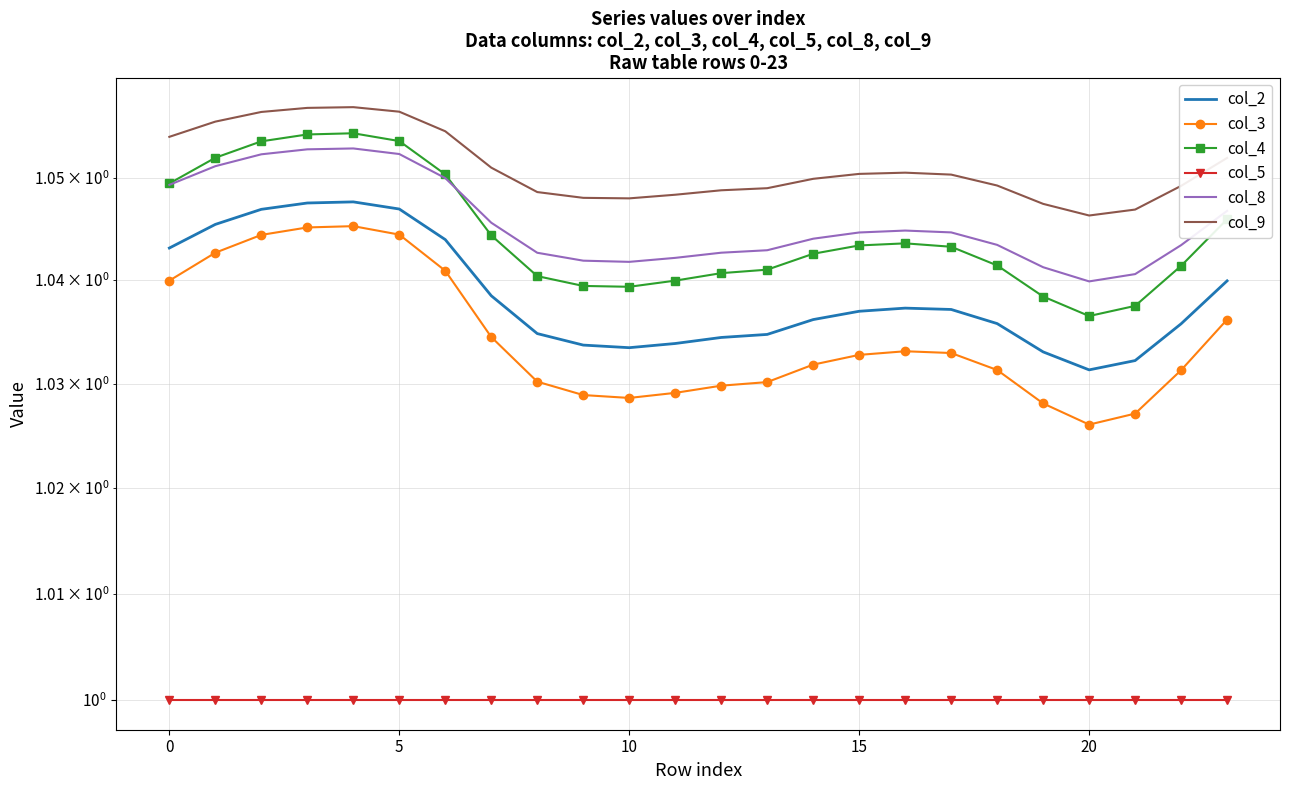

Is this an area chart (filled region under the line)?

No